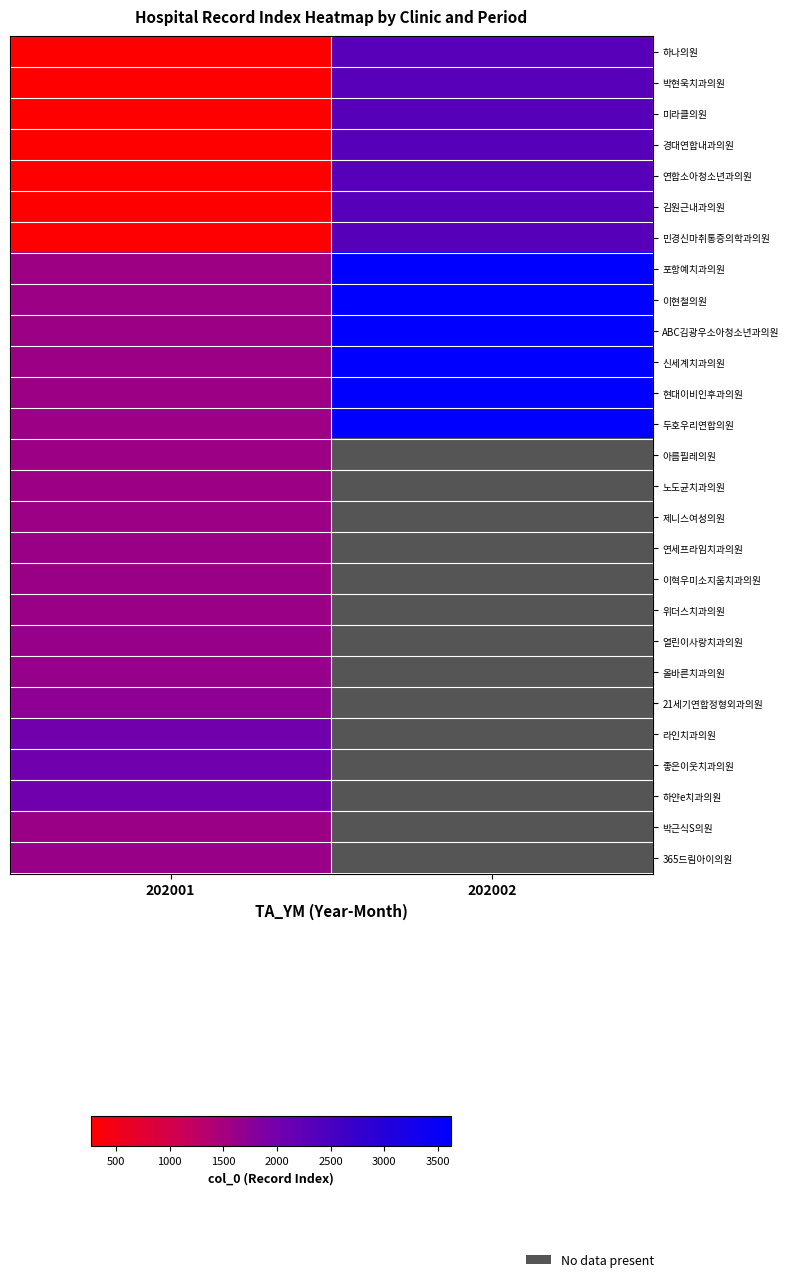

Is the value of 신세계치과의원 at 202002 greater than the value of 열린이사랑치과의원 at 202001?

Yes